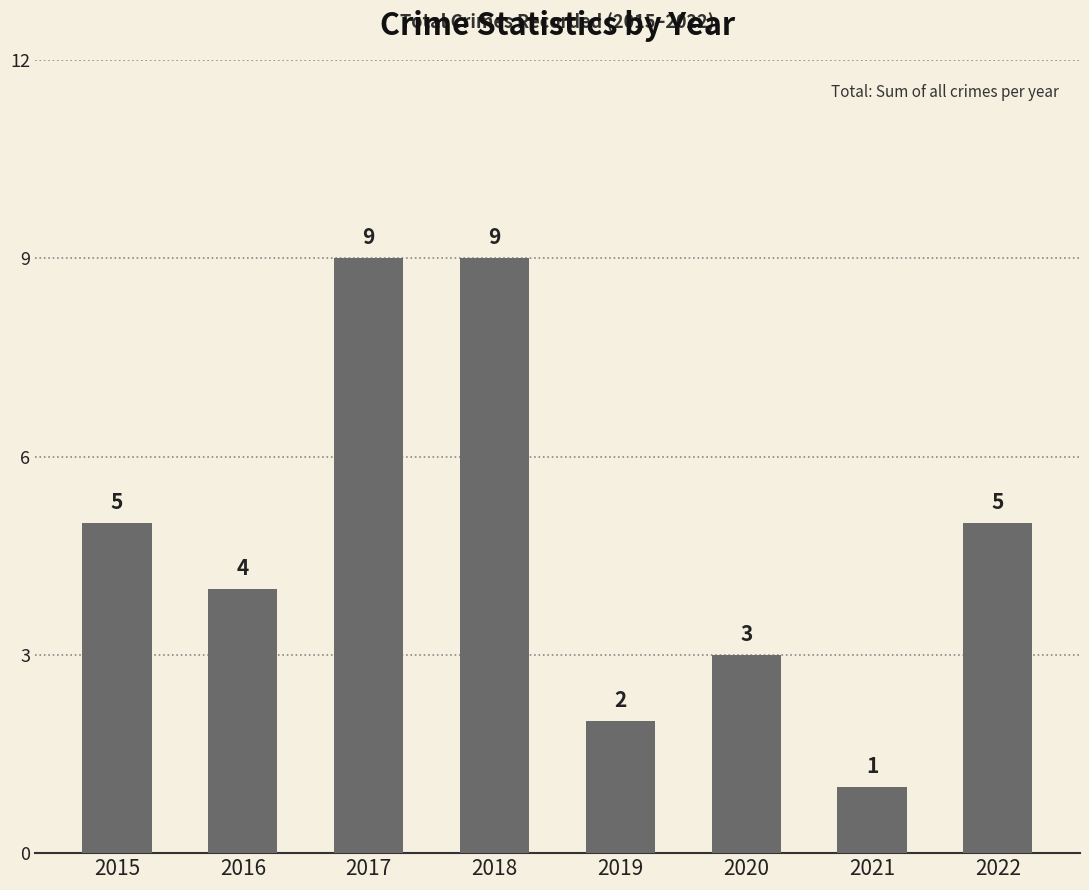

What value does the data have at 2016?

4